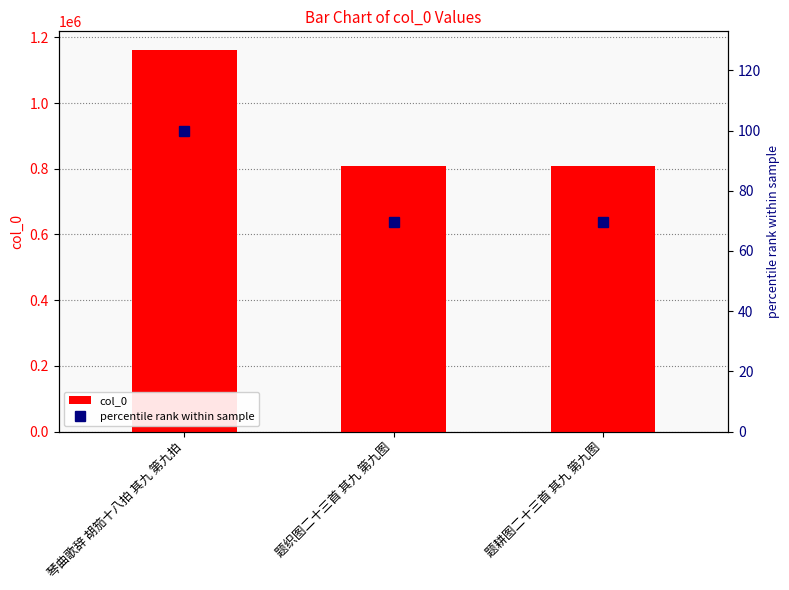

At which category does the chart reach its minimum across all series?

题耕图二十三首 其九 第九图